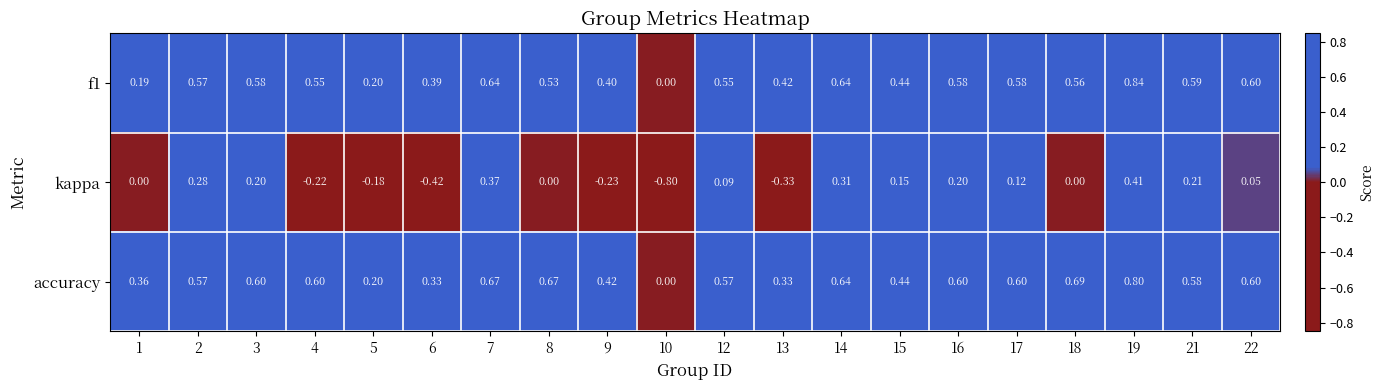

Which series has the widest spread of values?

kappa